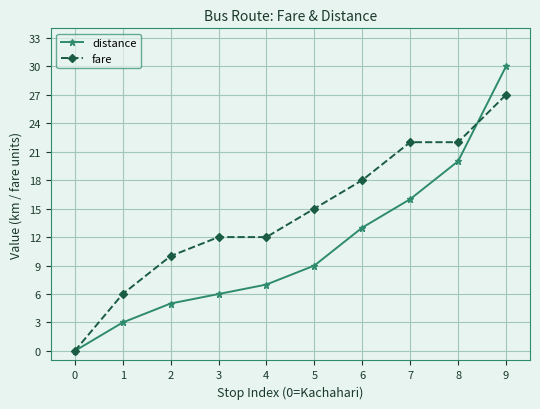

After their last crossing, which series has the higher values: distance or fare?

distance